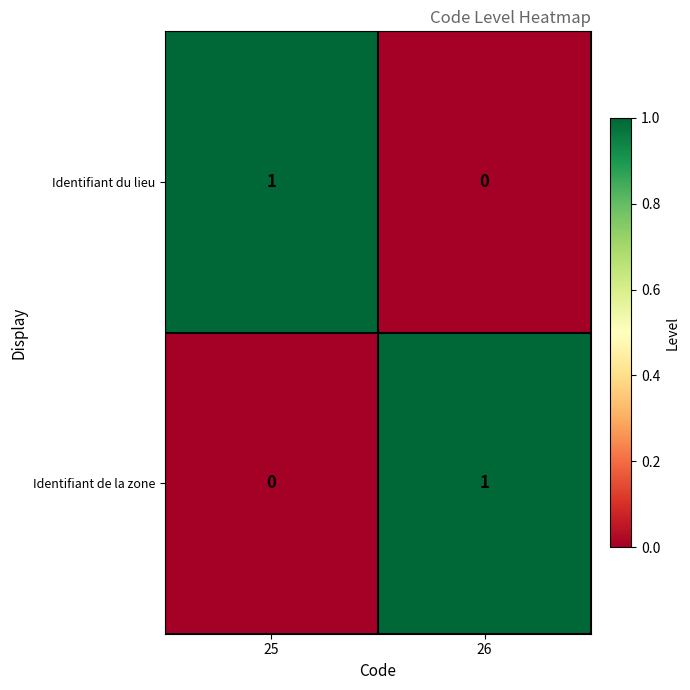

The value of Identifiant du lieu at 26 is 0. True or false?

True